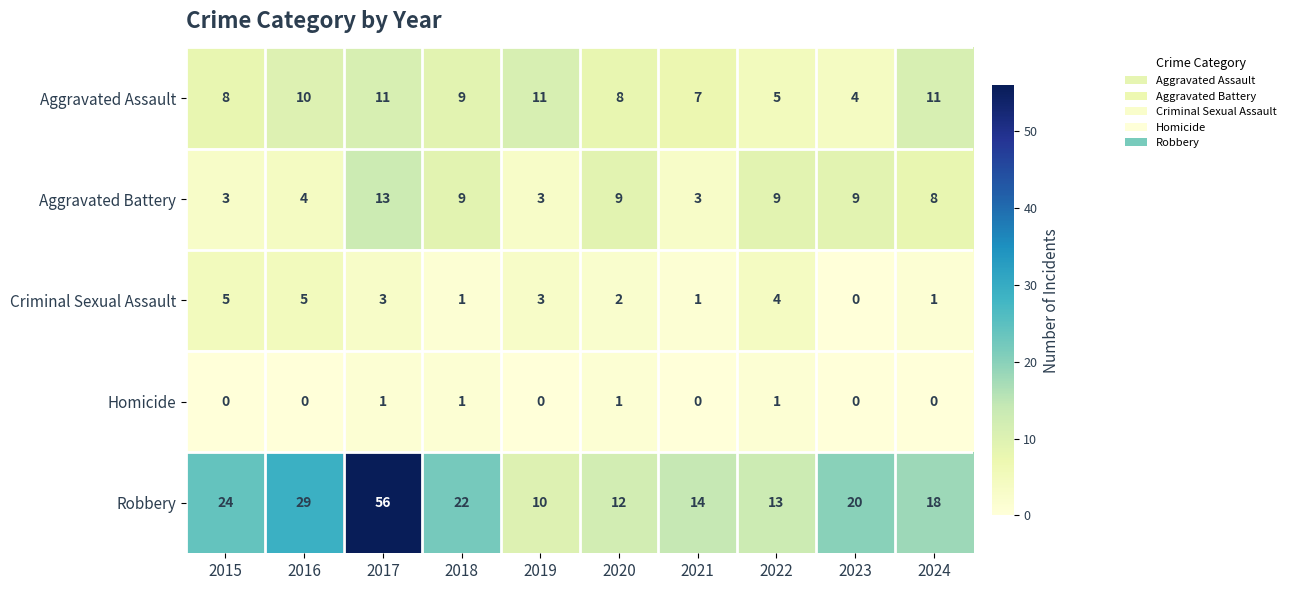

Which category has the highest value in the Aggravated Battery series?

2017